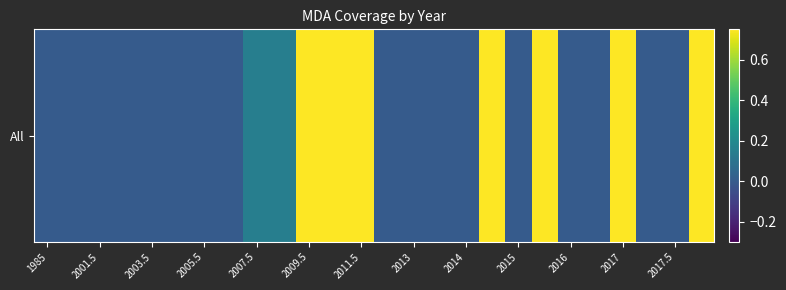

Where is the data nearest to the value 0?

1985